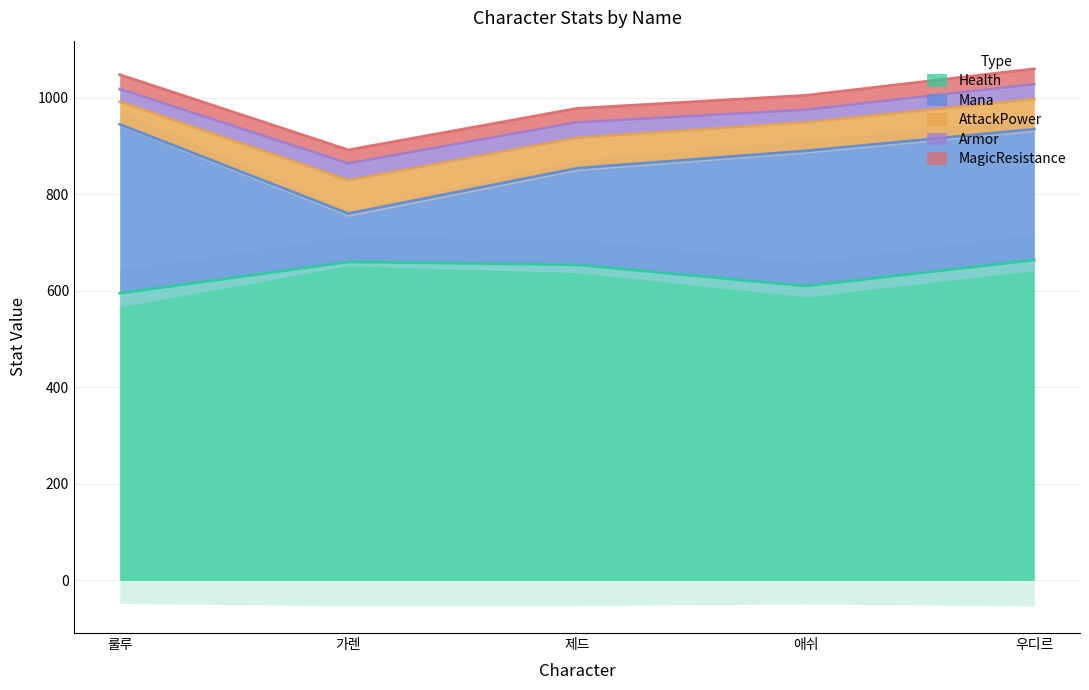

At how many categories does at least one series exceed 484?

5